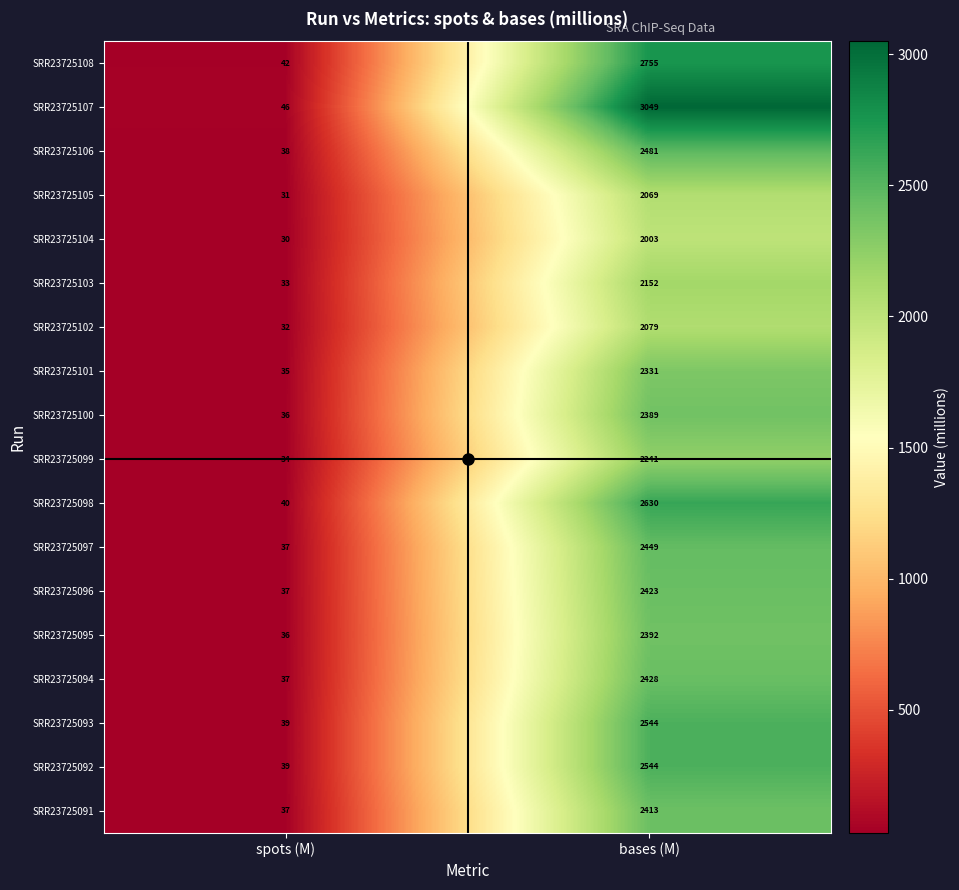

At which label is SRR23725107 closest to 1547?

spots (M)